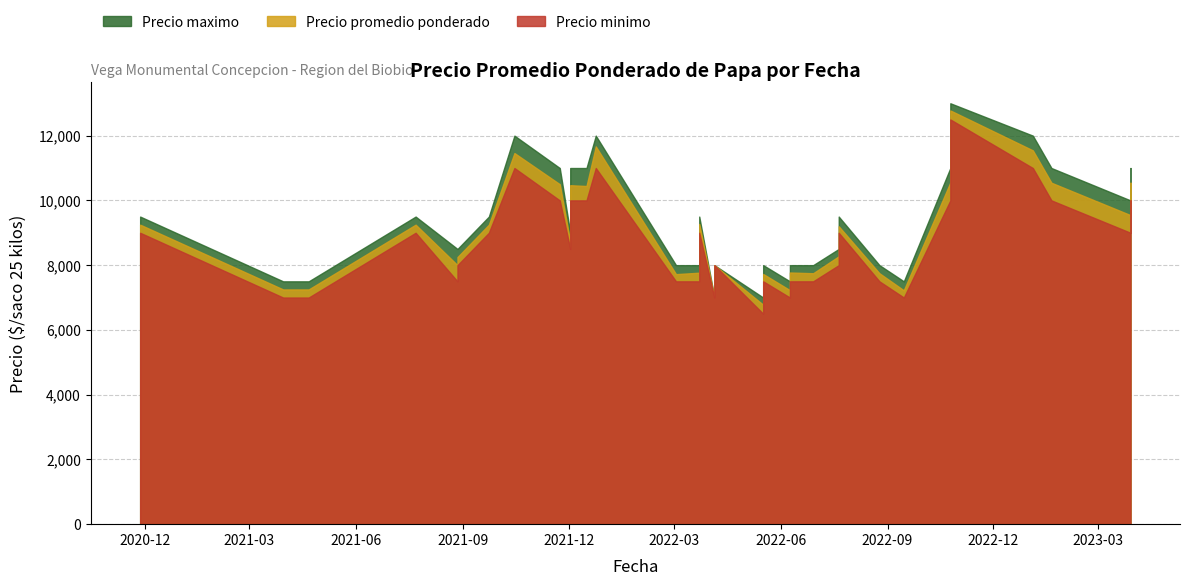

List the labels in order of Precio maximo value, largest first.

17, 2, 4, 5, 3, 6, 7, 15, 18, 32, 38, 8, 0, 1, 25, 33, 37, 16, 34, 29, 30, 31, 35, 36, 9, 12, 13, 14, 19, 21, 22, 26, 11, 23, 24, 27, 28, 39, 10, 20